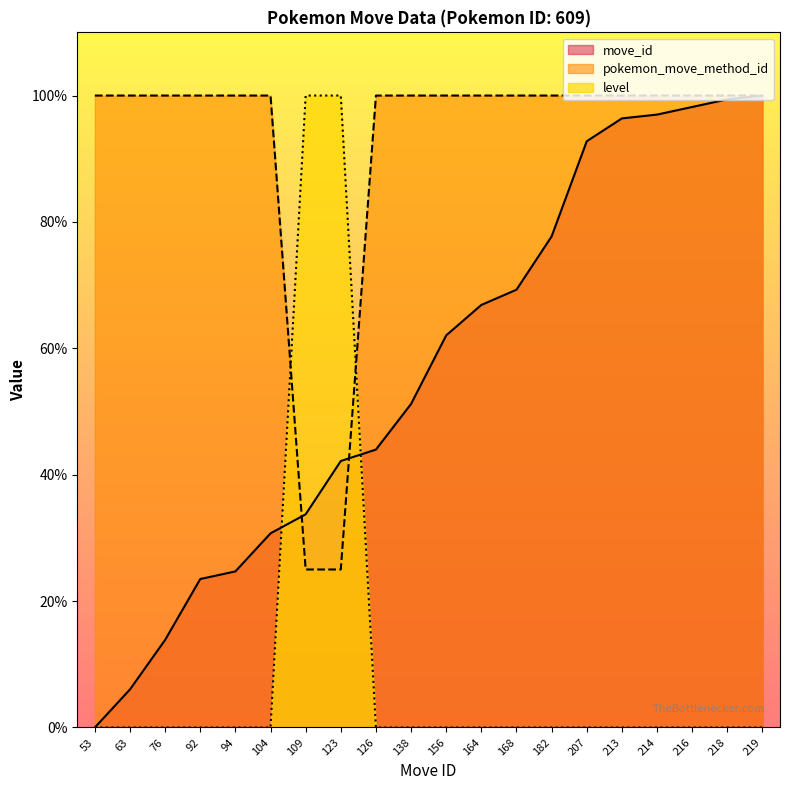

What is the difference between the maximum and minimum values in the pokemon_move_method_id series?

75.0